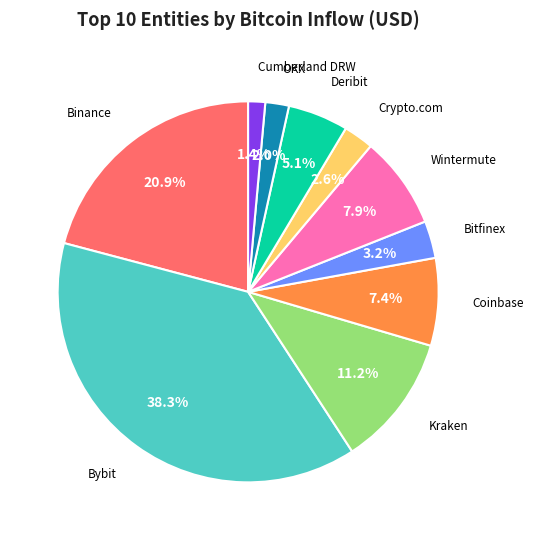

How many segments does this pie chart have?

10